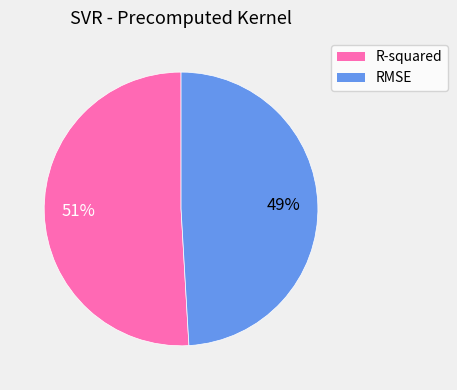

Which category has the biggest portion of the pie?

R-squared